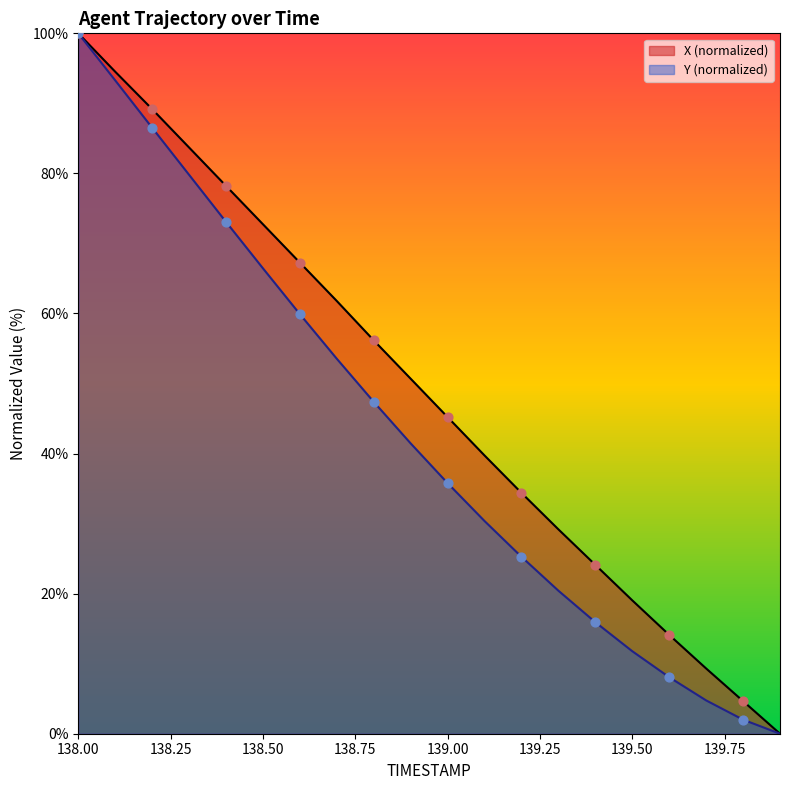

Which series reaches the minimum Y coordinate?

X